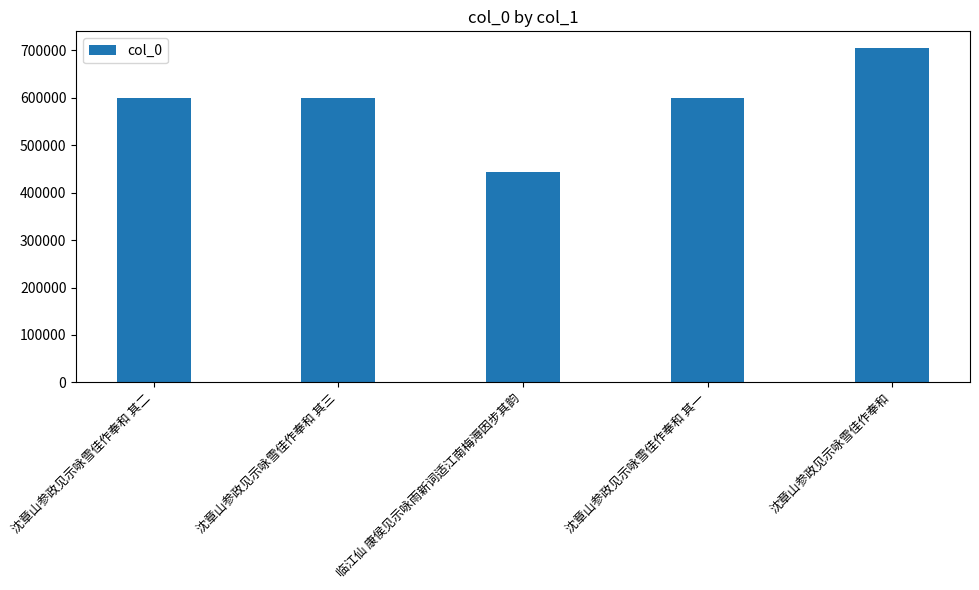

Are the bars grouped side by side (vs. stacked)?

No